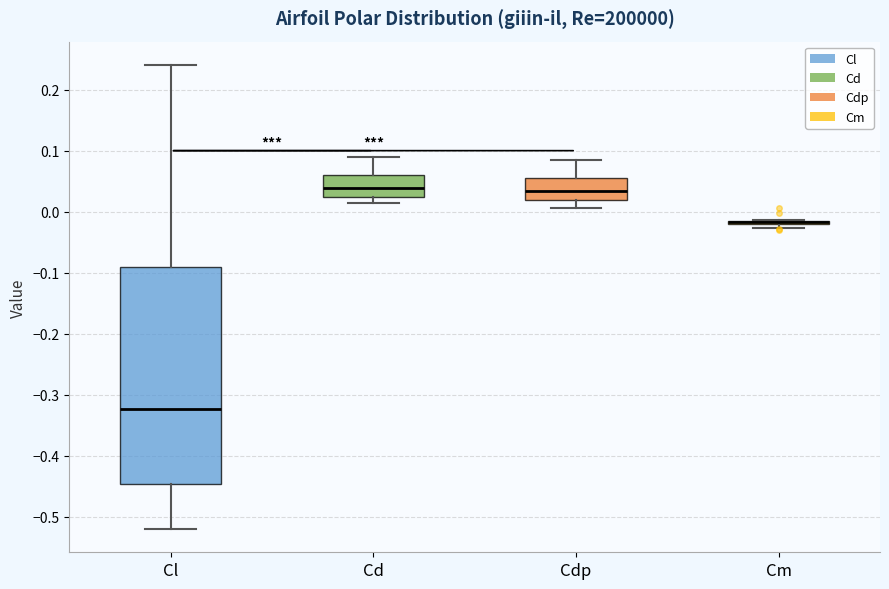

Comparing the boxes themselves (not the whiskers), which one is the tallest?

Cl